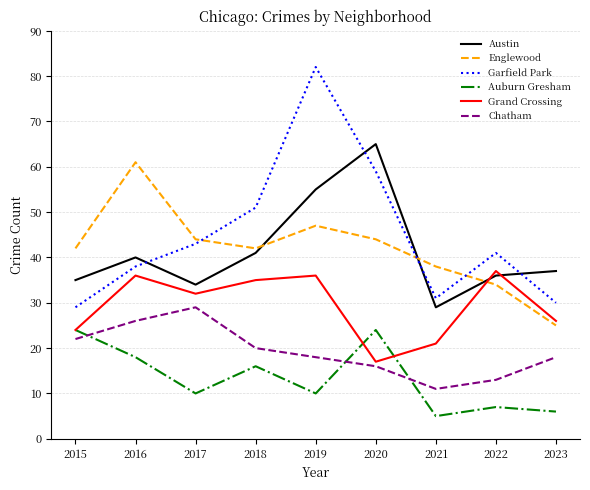

What is the minimum value shown in the chart?

5